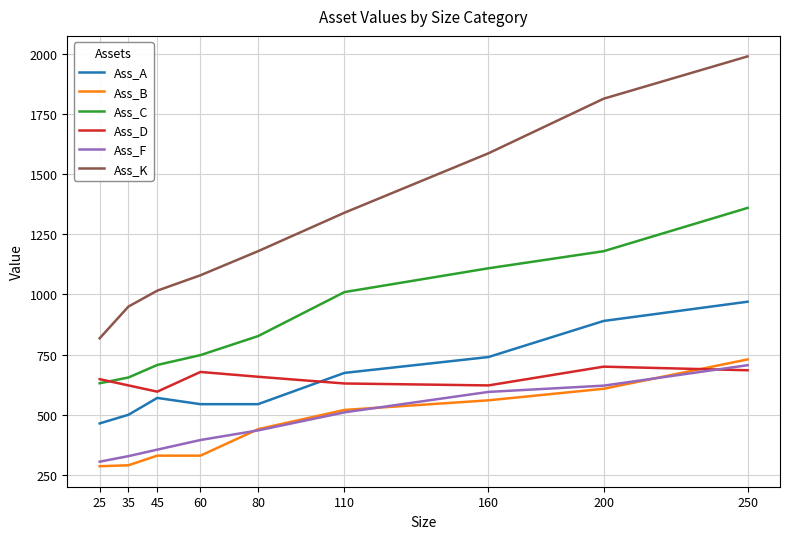

Which series has the largest total across all categories?

Ass_K